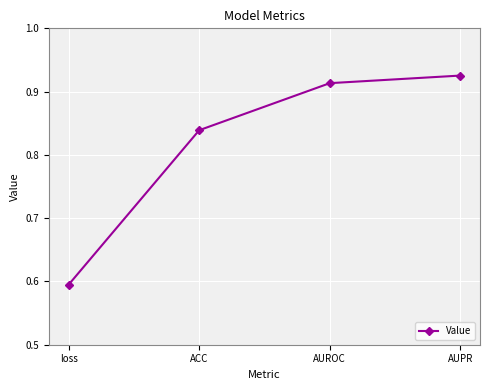

Rank the categories by value from lowest to highest.

loss, ACC, AUROC, AUPR